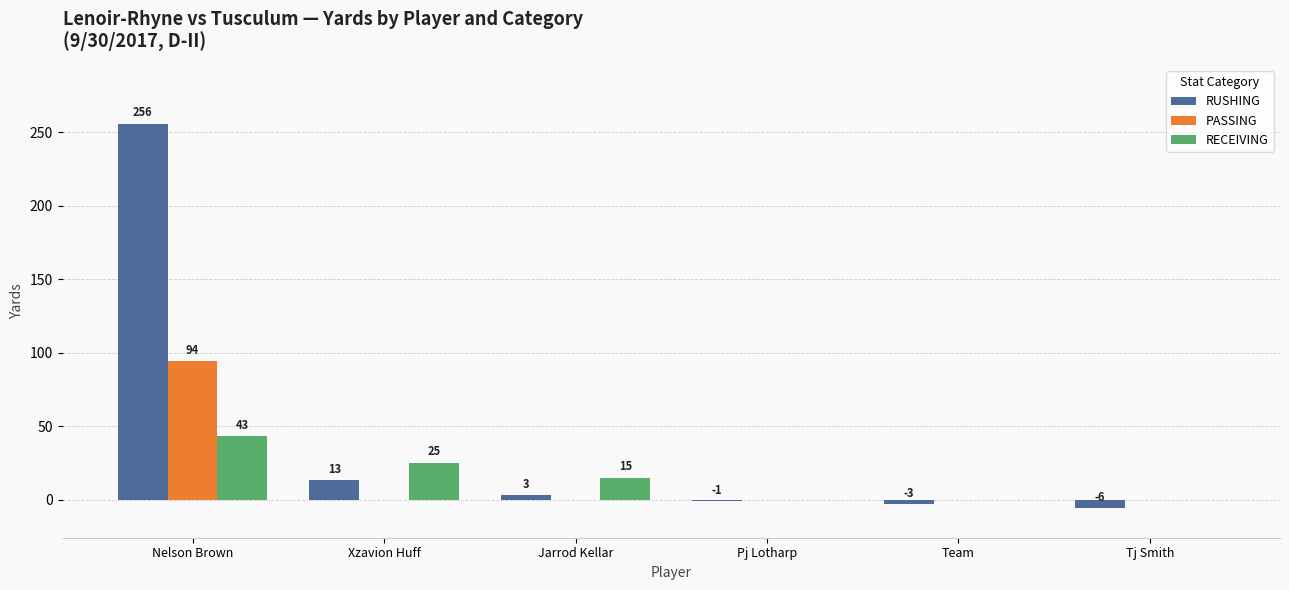

Which category has the highest value in the RECEIVING series?

Nelson Brown